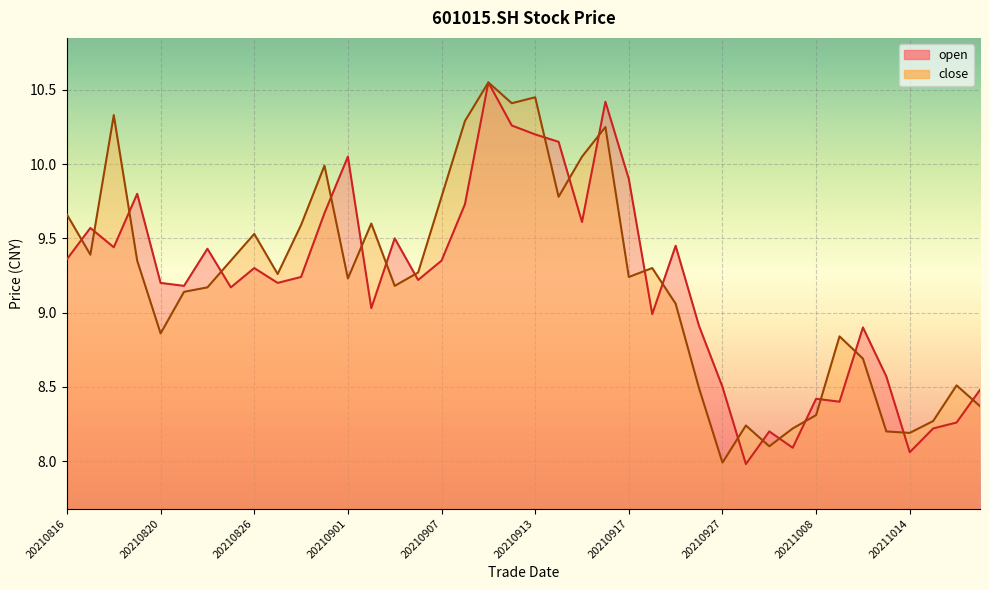

What is the difference between the highest and lowest values at 20211013?

0.4